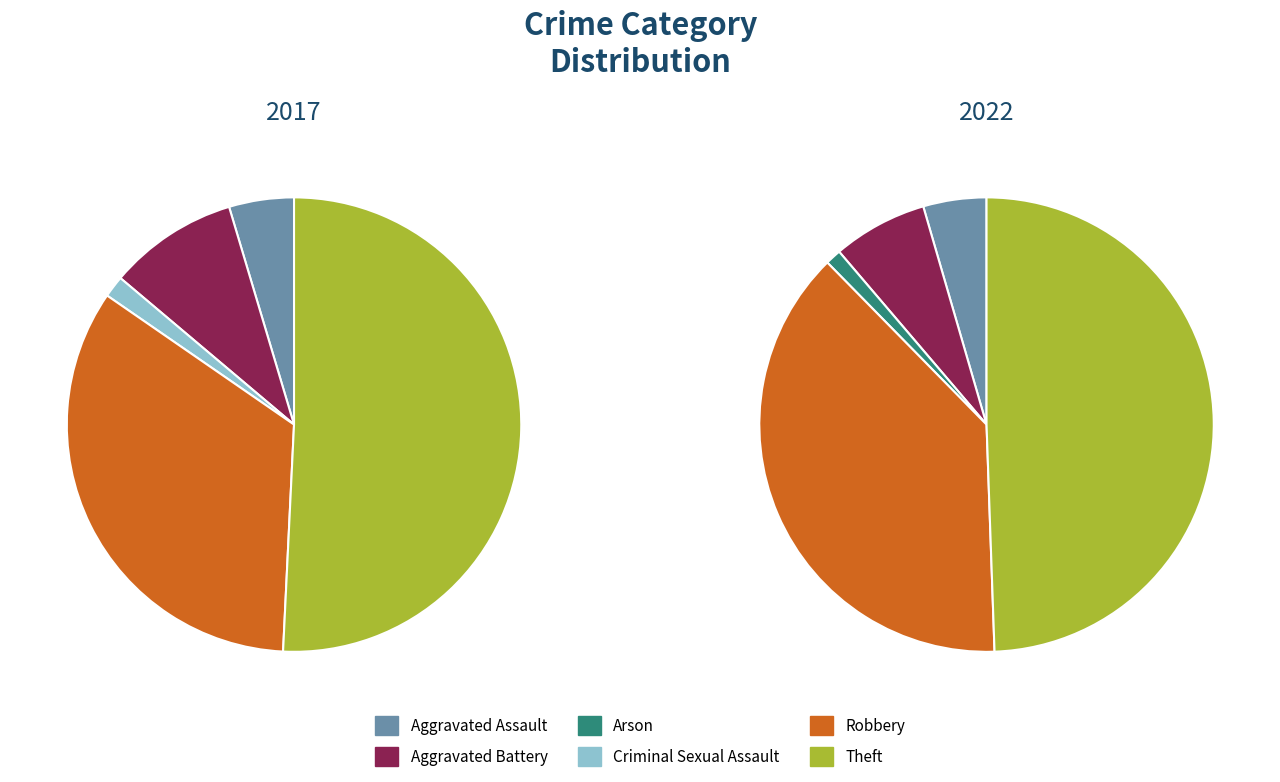

To the nearest percent, what percentage of the pie is Criminal Sexual Assault?

2%